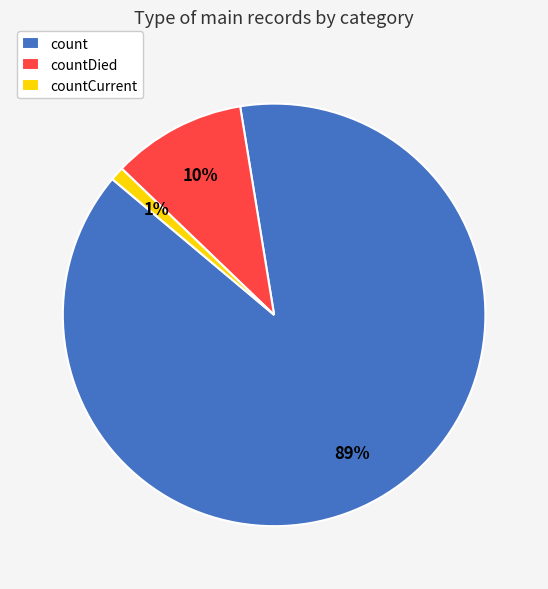

Do countCurrent and count together represent more than half of the pie?

Yes